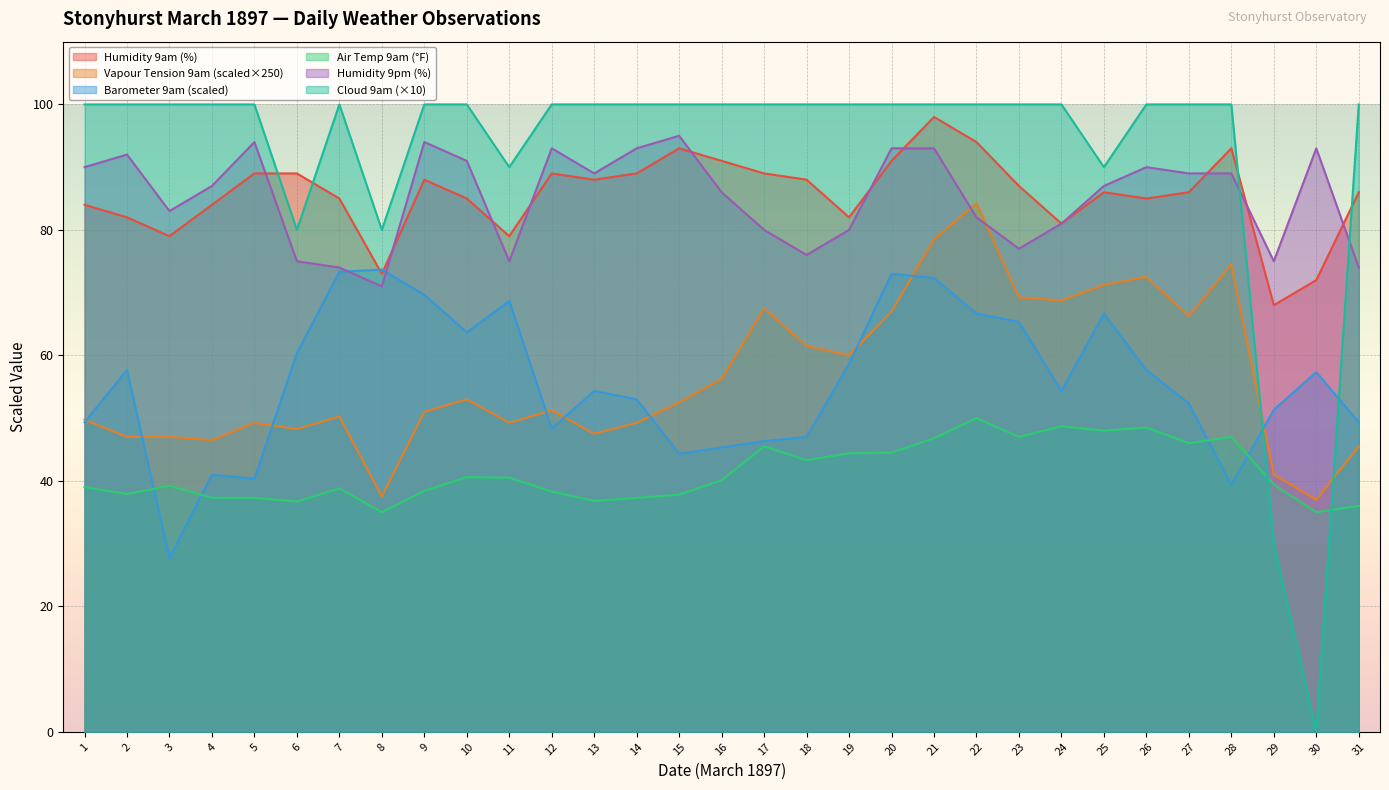

What is the approximate value of Barometer 9am at 9?

69.7